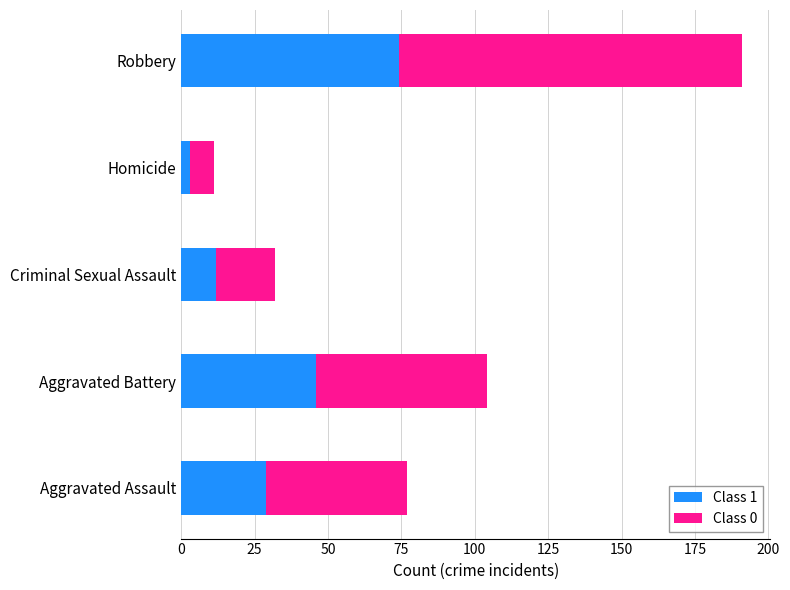

At which label does Class 1 reach its peak?

Robbery